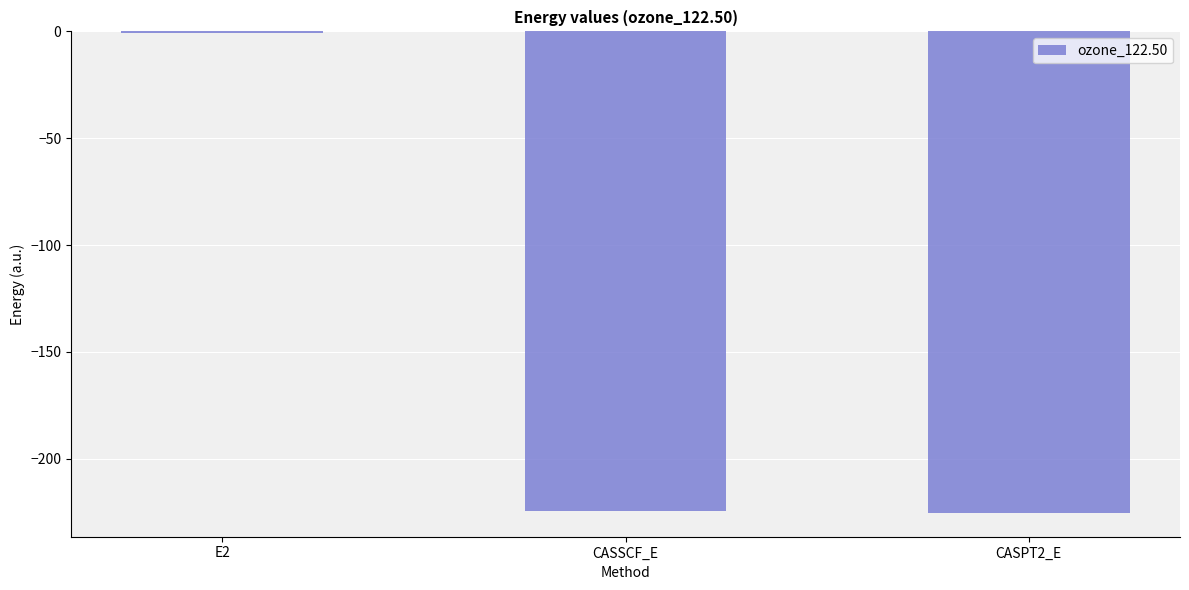

What value does the data have at CASSCF_E?

-224.6